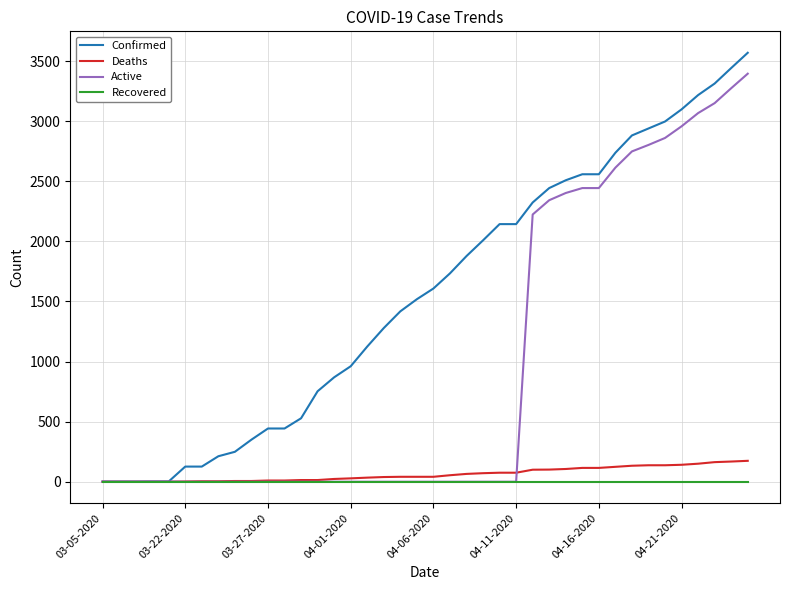

What is the difference between the maximum and minimum values in the Deaths series?

174